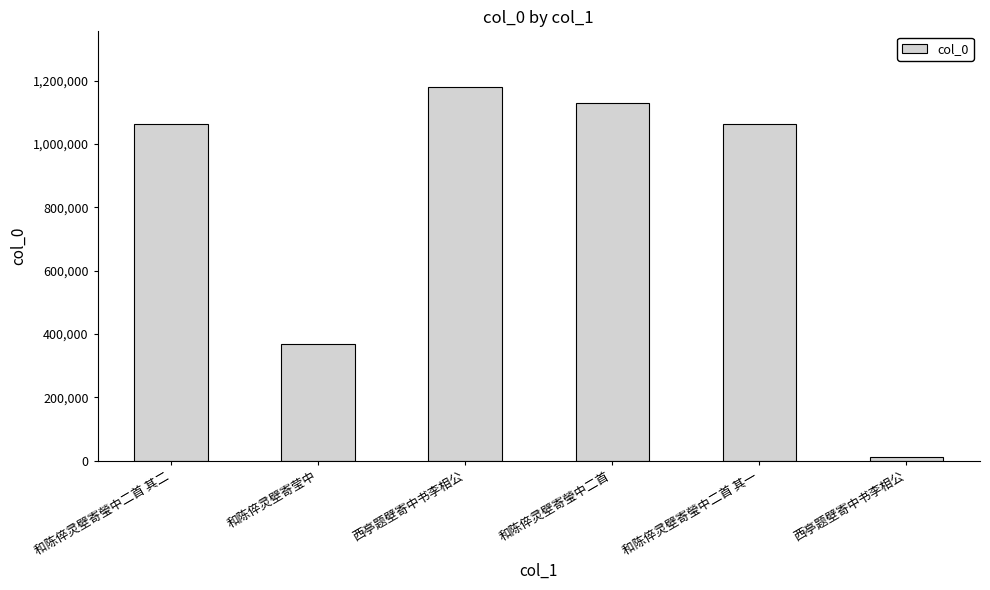

Approximately how many times larger is the value at 和陈倅灵壁寄瑩中二首 其一 compared to 西亭题壁寄中书李相公?

0.9